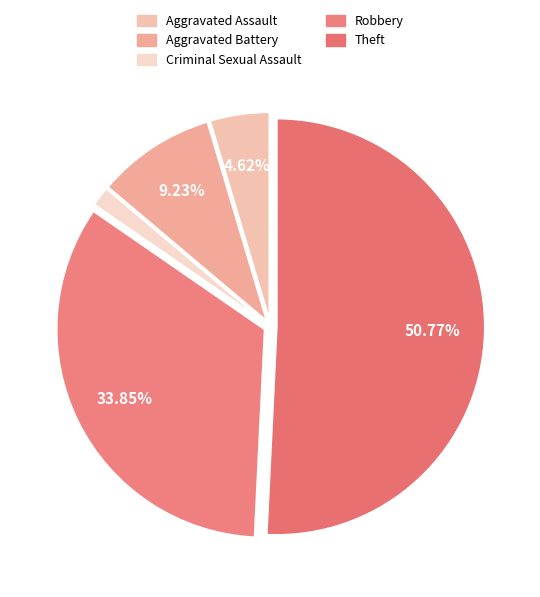

Between Robbery and Aggravated Assault, which is larger?

Robbery